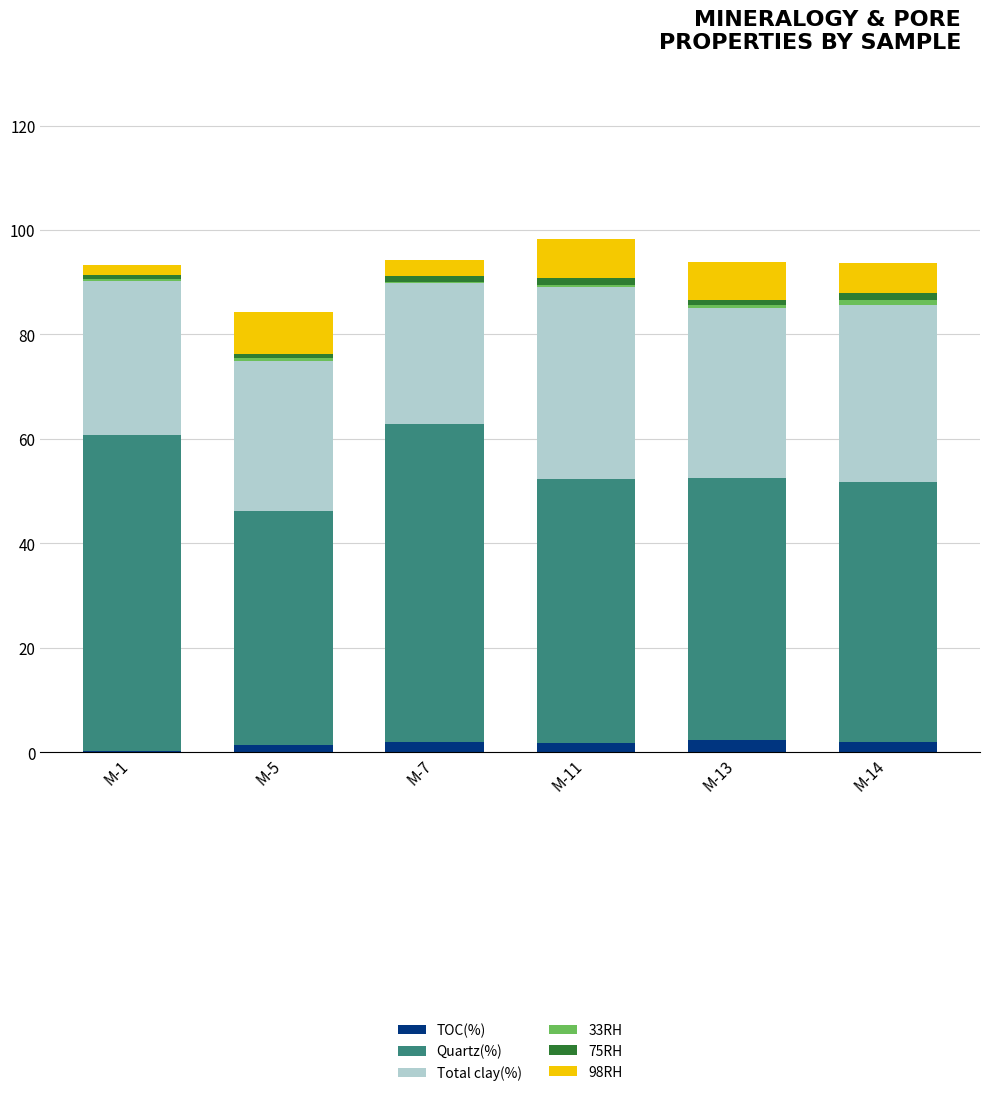

The TOC(%) series shows 1.9 at M-14. True or false?

True